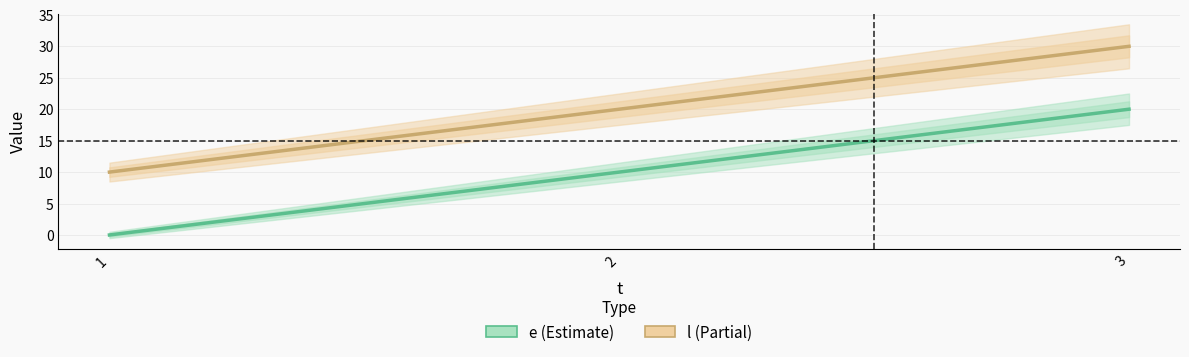

List the series in order of their peak value, highest first.

l, e